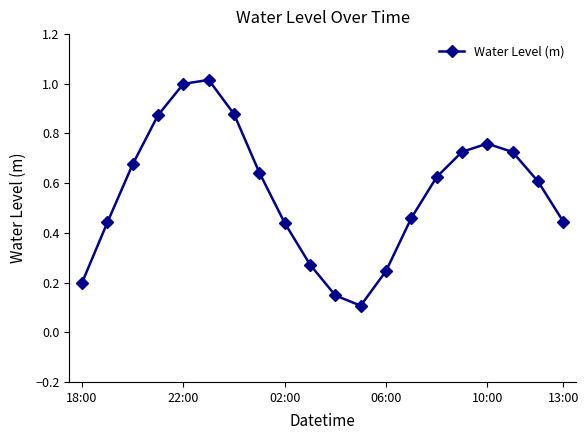

How many interior local peaks (higher than both neighbors) does the data have?

2